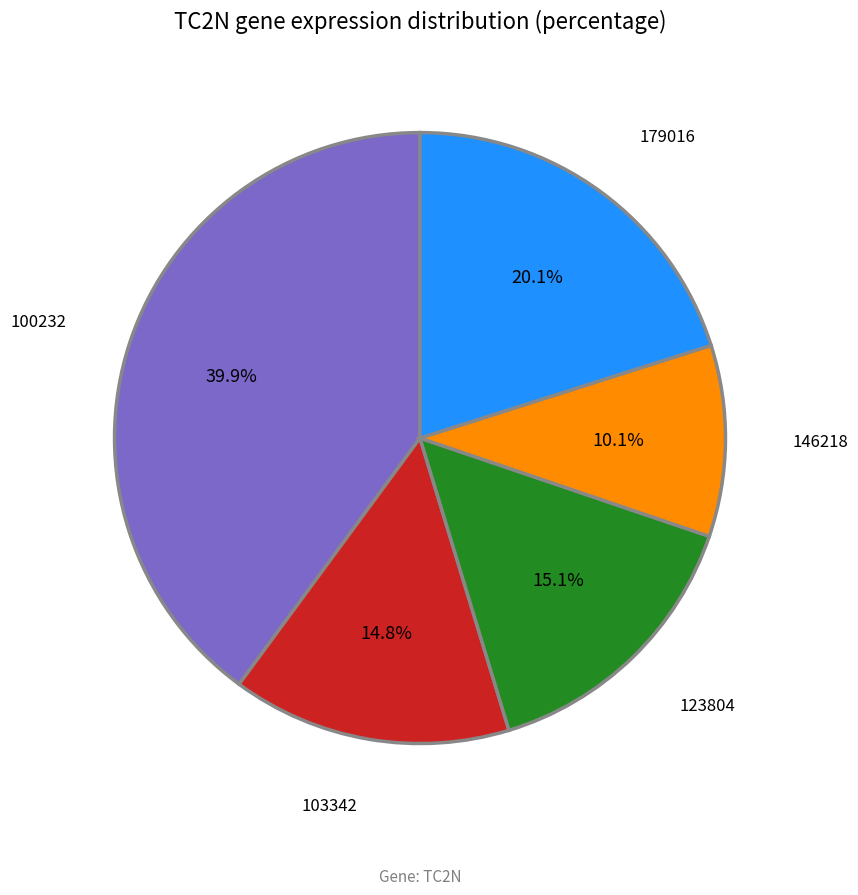

Is there any slice that represents more than half of the pie?

No